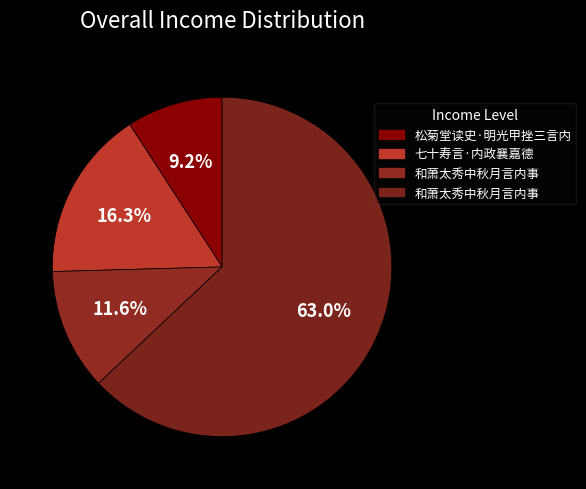

Which category has the biggest portion of the pie?

和萧太秀中秋月言内事